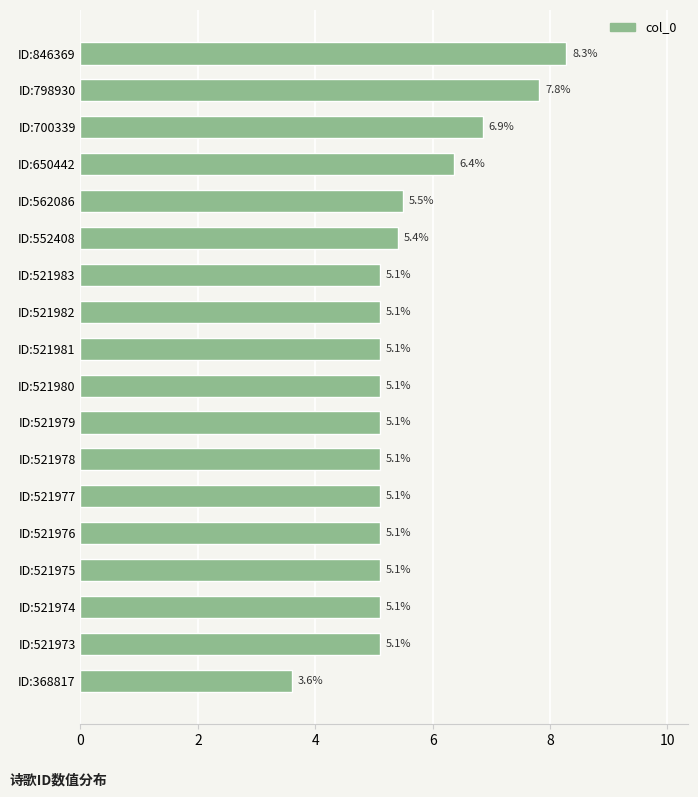

What is the sum of the values at ID:846369 and ID:521983?

13.4